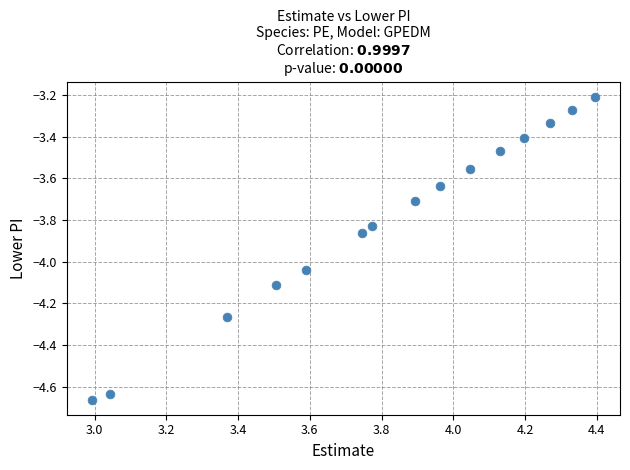

What Y value in the scatter plot is closest to -3?

-3.2